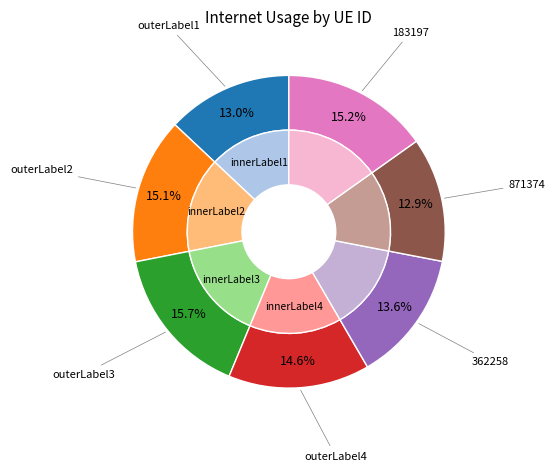

Does 362258 represent more than half of the total?

No